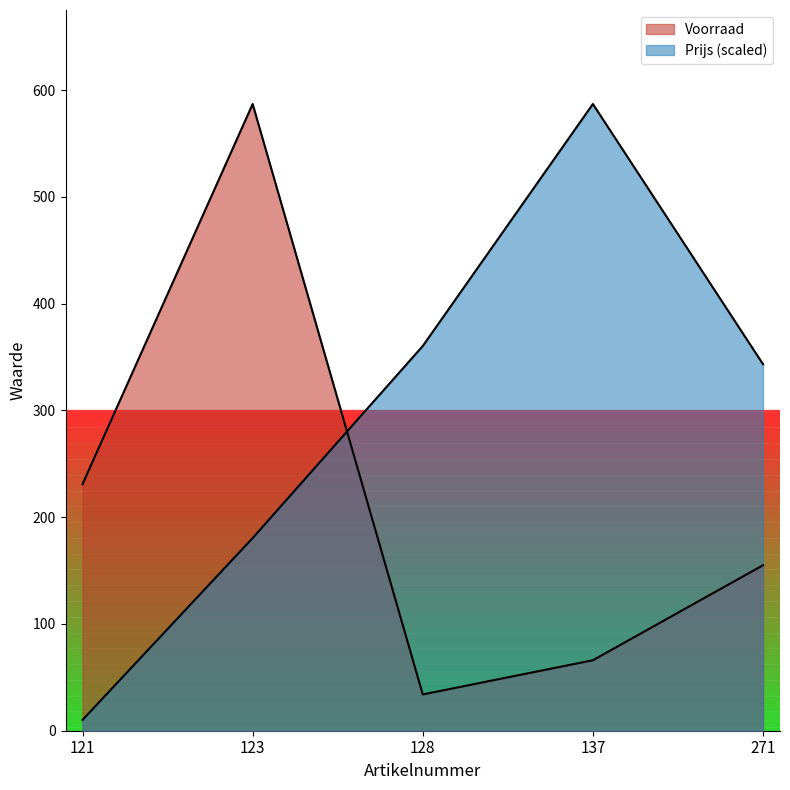

How many intersections are there between Prijs and Voorraad?

1